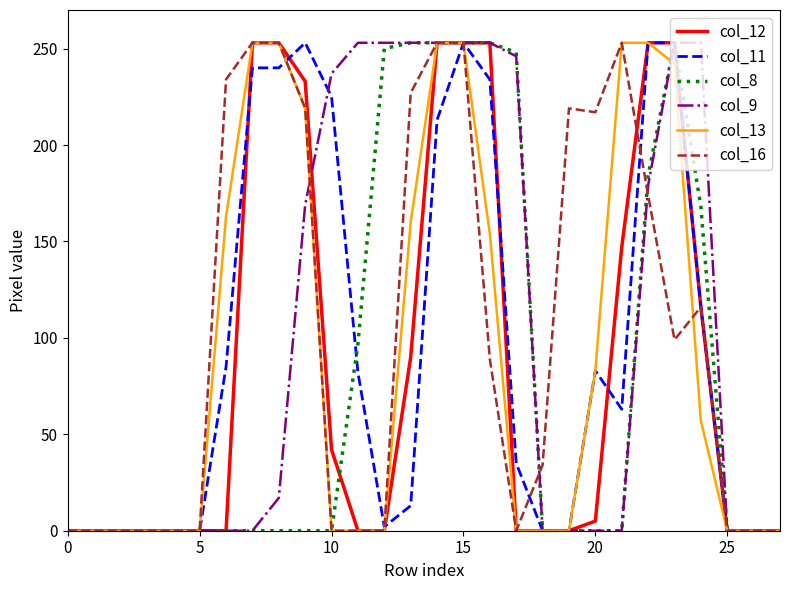

What is the maximum value for col_8?

253